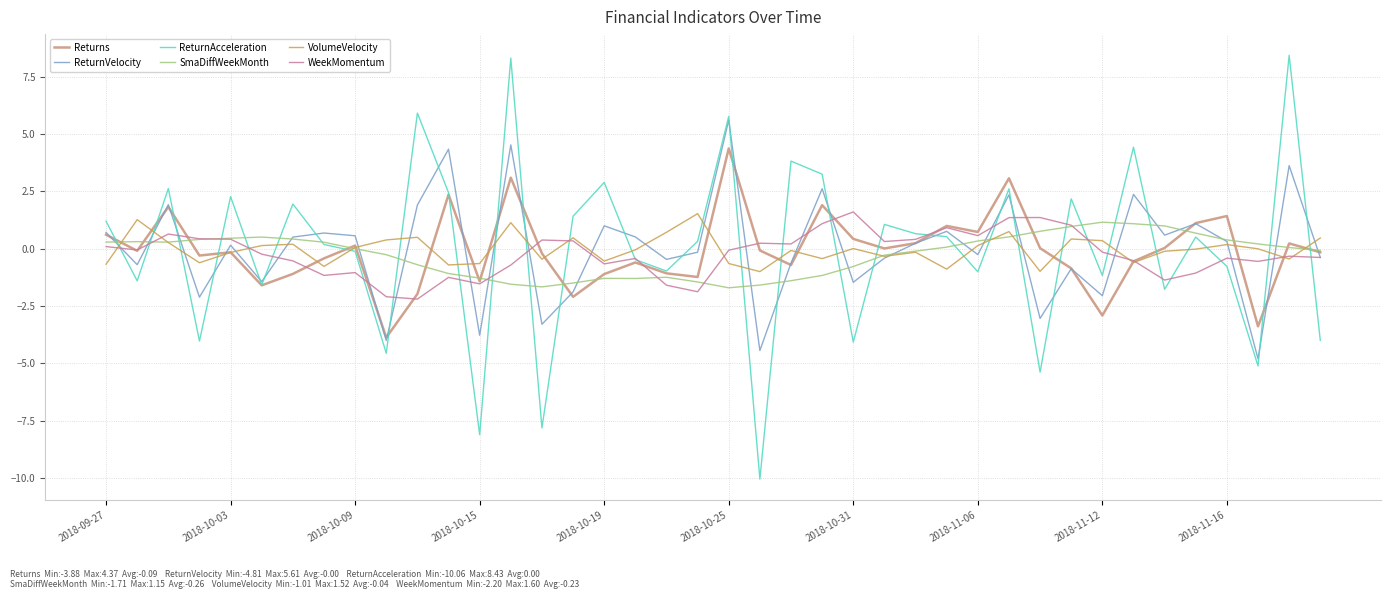

Which series has the largest range (max minus min)?

ReturnAcceleration